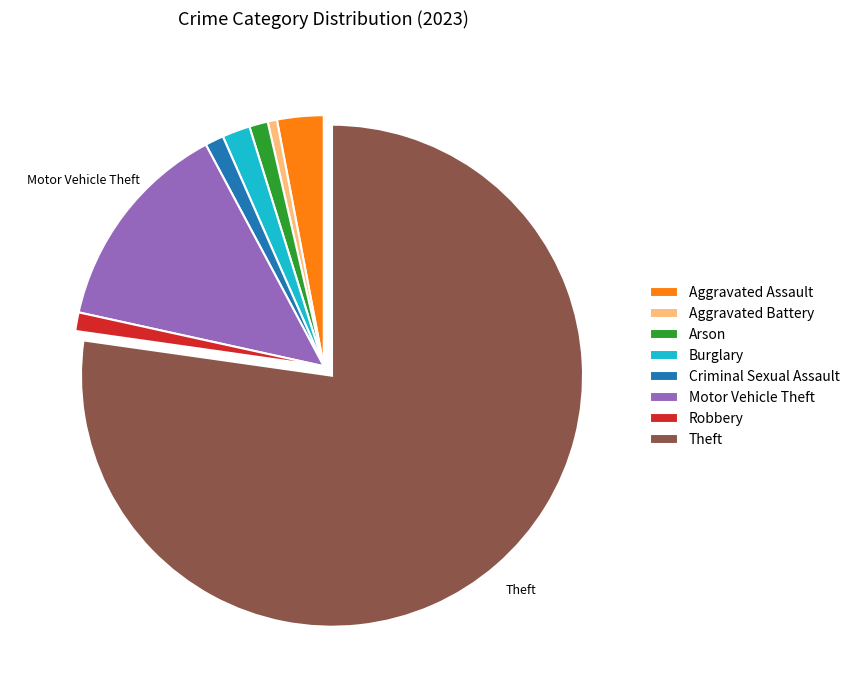

Is the sum of Burglary and Aggravated Assault greater than half?

No